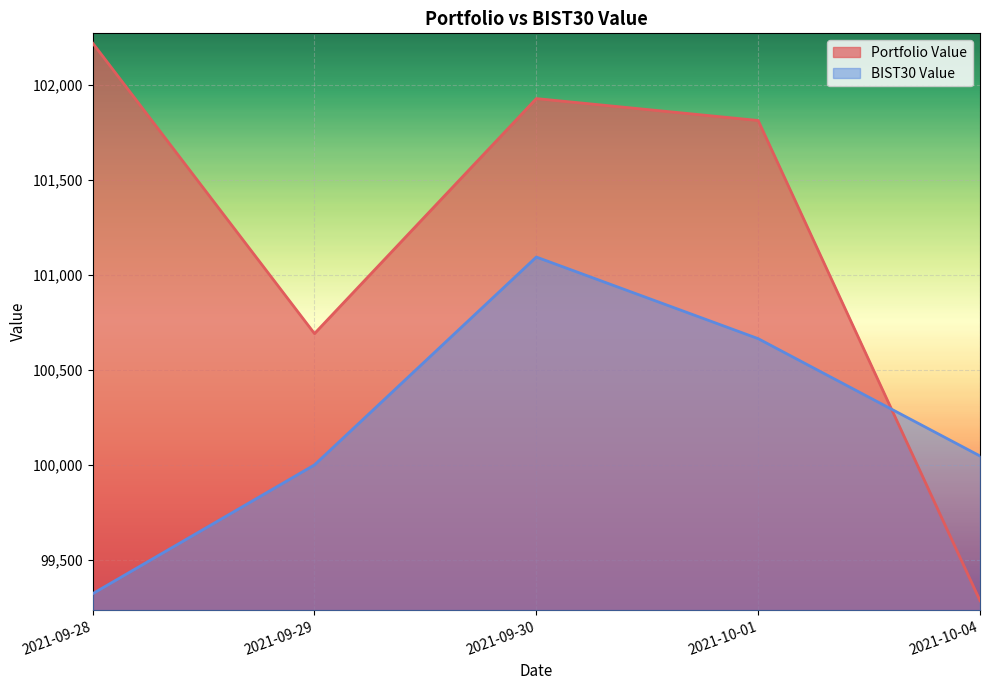

What position from the right is 2021-10-01?

2